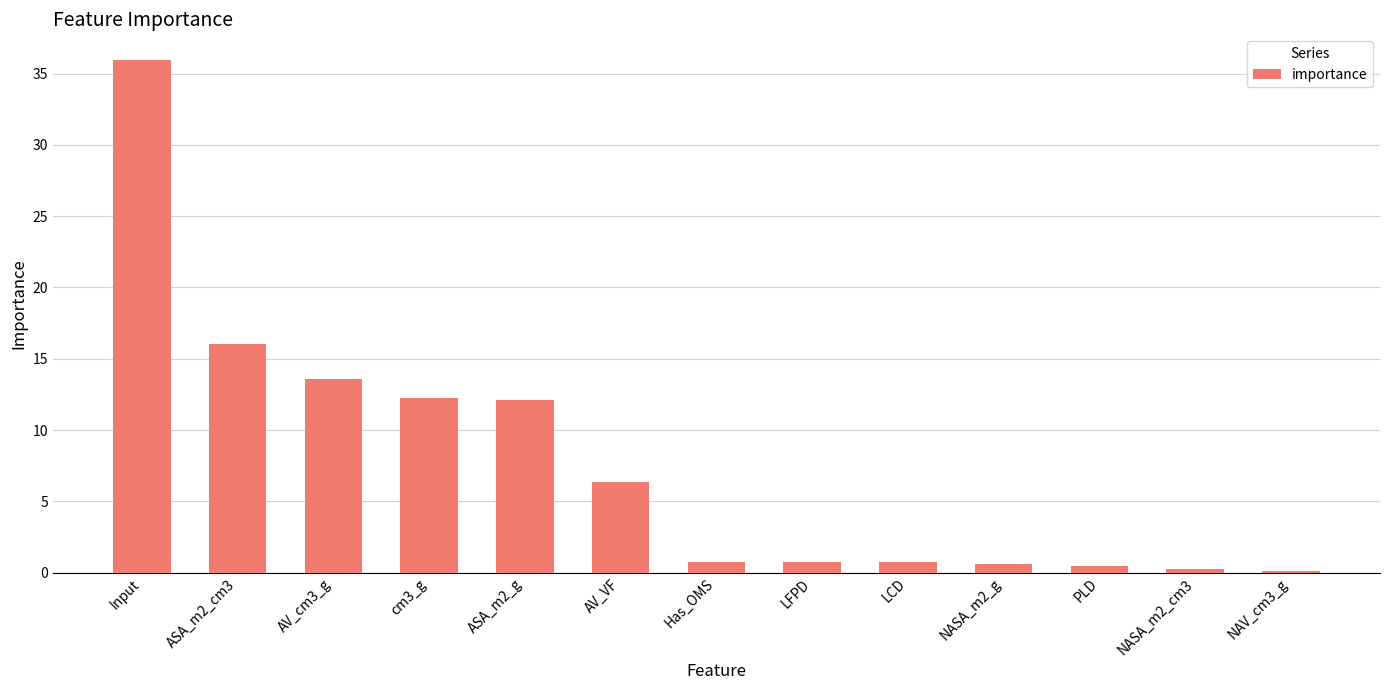

What is the value of the 13th bar from the left?

0.1